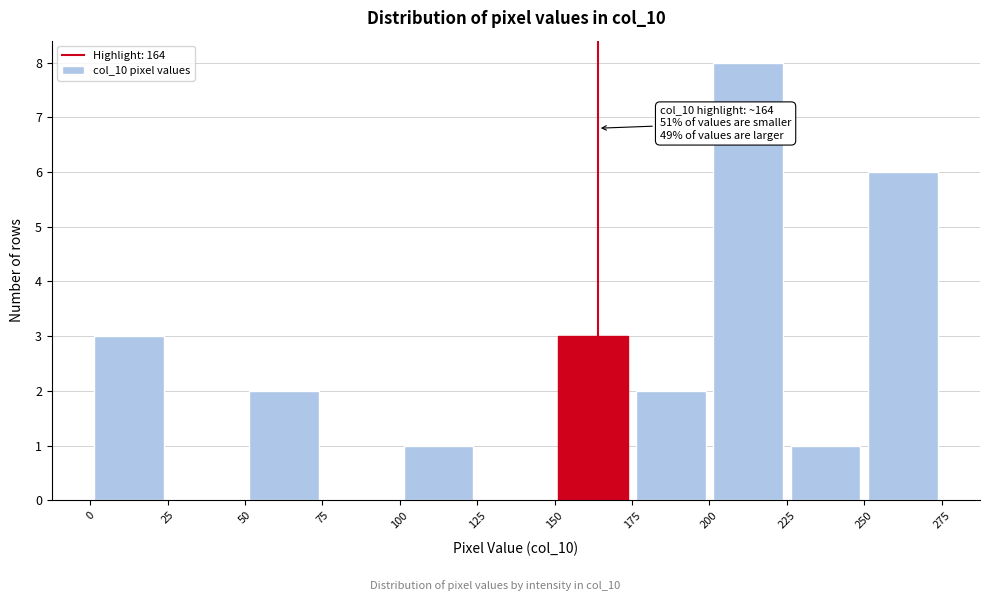

Over which range of the x-axis is the bar tallest?

200 to 225